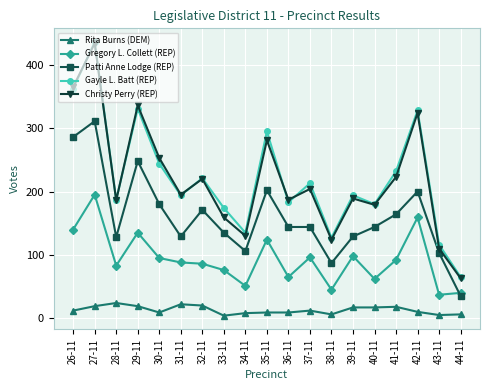

How many data points in Christy Perry (REP) are less than 195?

9